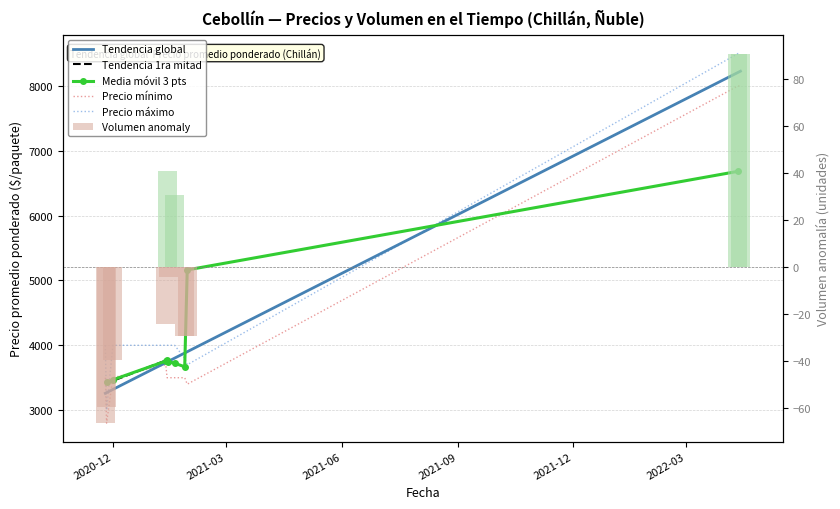

Is it true that Precio mínimo equals 7107.6 at 2021-01-13?

False